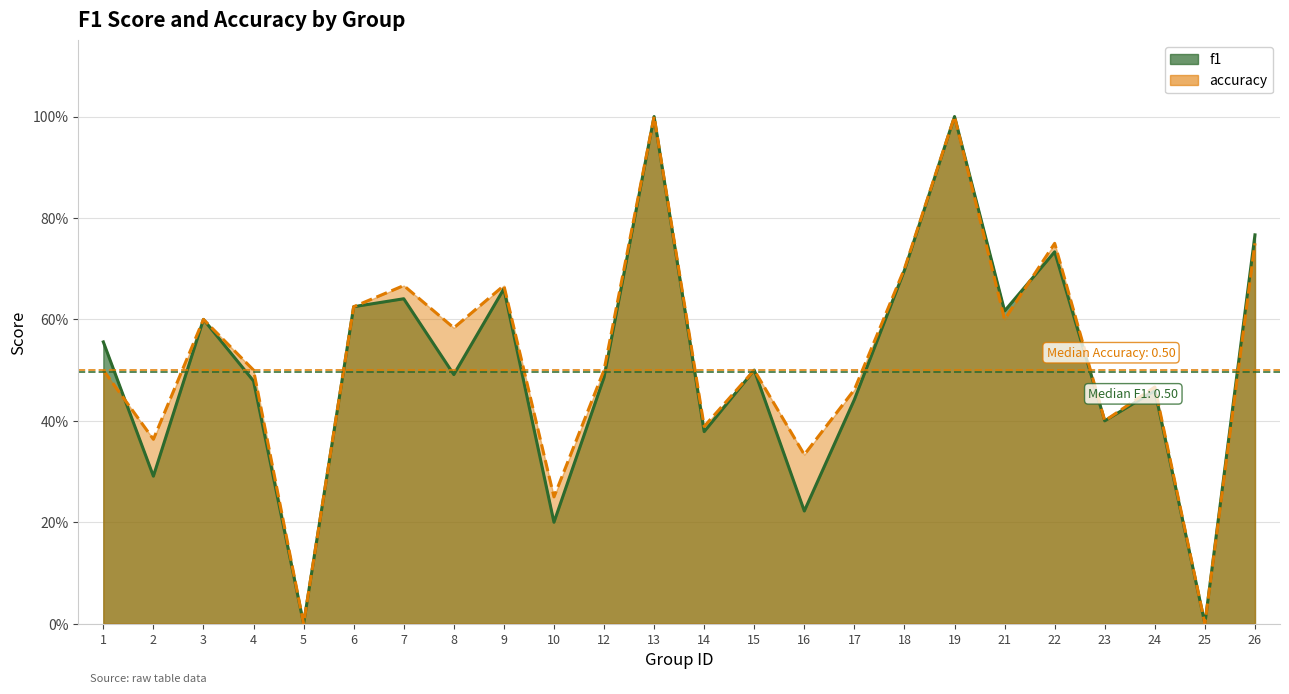

What is the sum of all accuracy values?

12.6